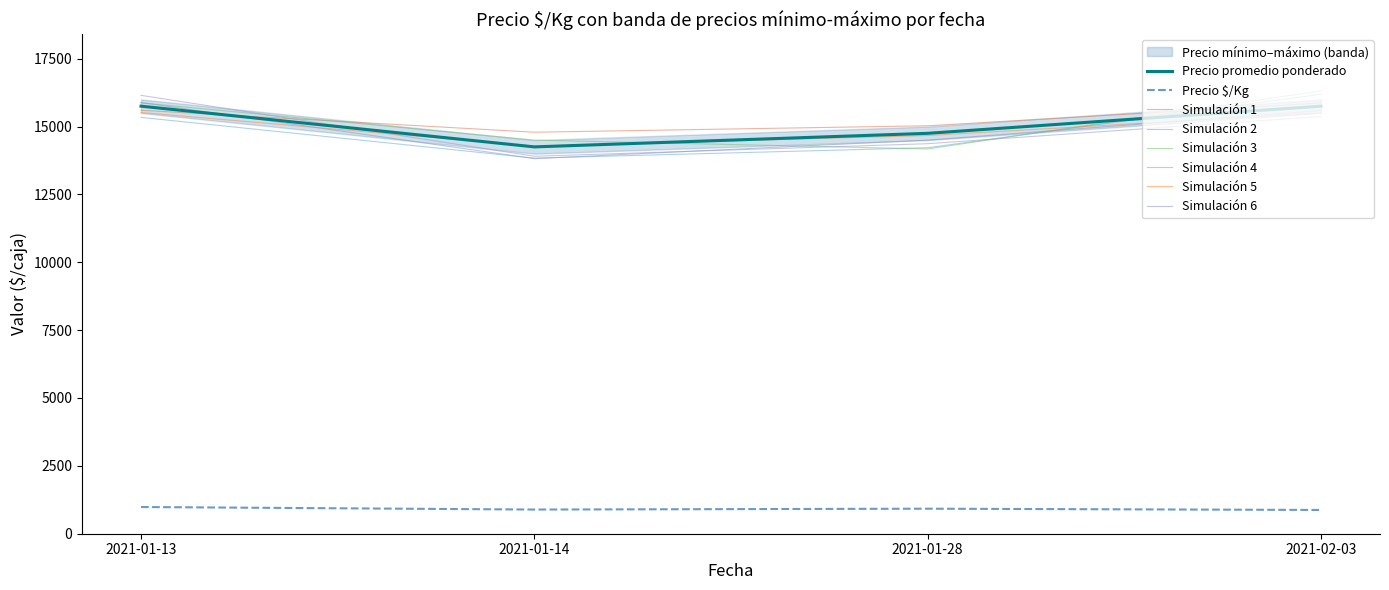

What is the total value across all series at 2021-01-14?

48234